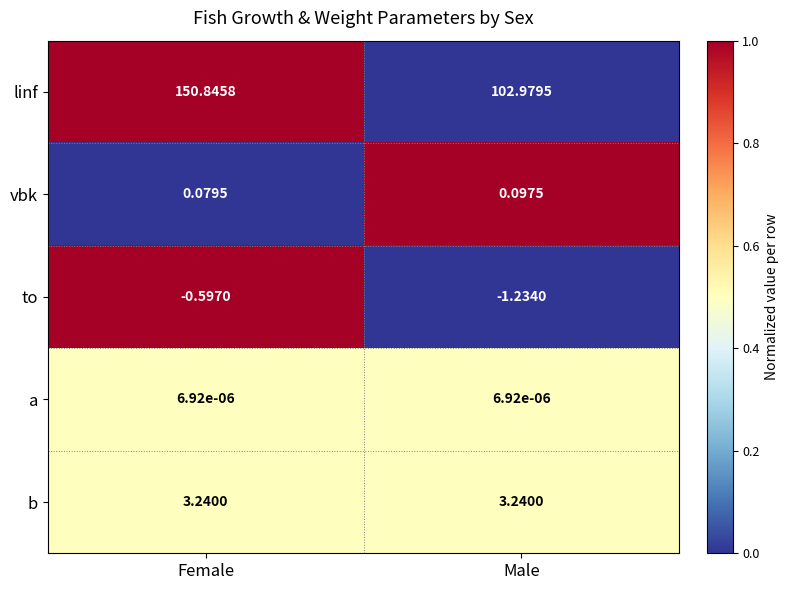

List the series in order of their peak value, highest first.

linf, b, vbk, a, to